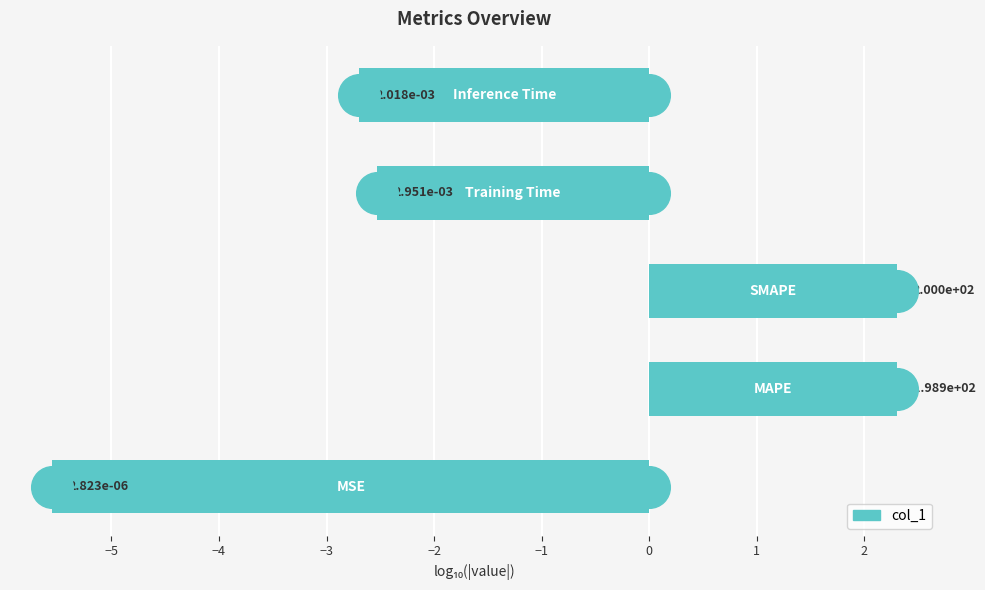

What is the change in value from −6 to −4?

+7.9